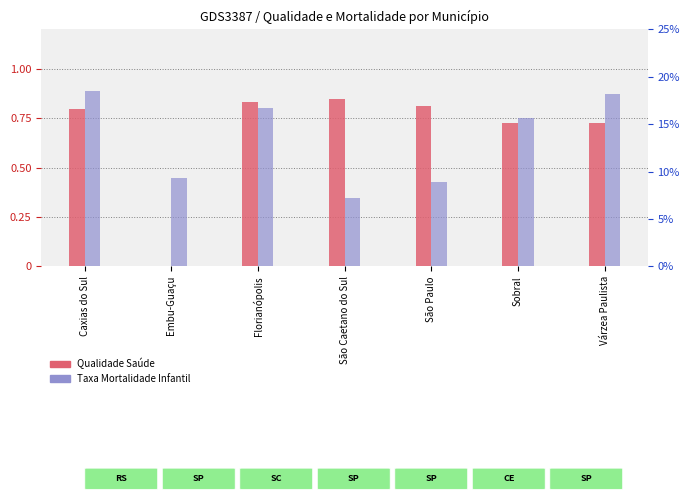

At Florianópolis, list the series in order from smallest to largest.

Qualidade Saúde, Taxa Mortalidade Infantil